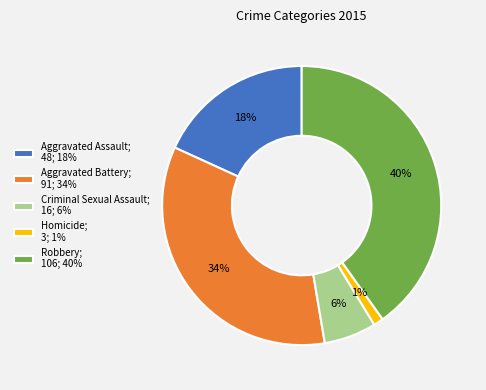

What is the smallest slice in the pie chart?

Homicide